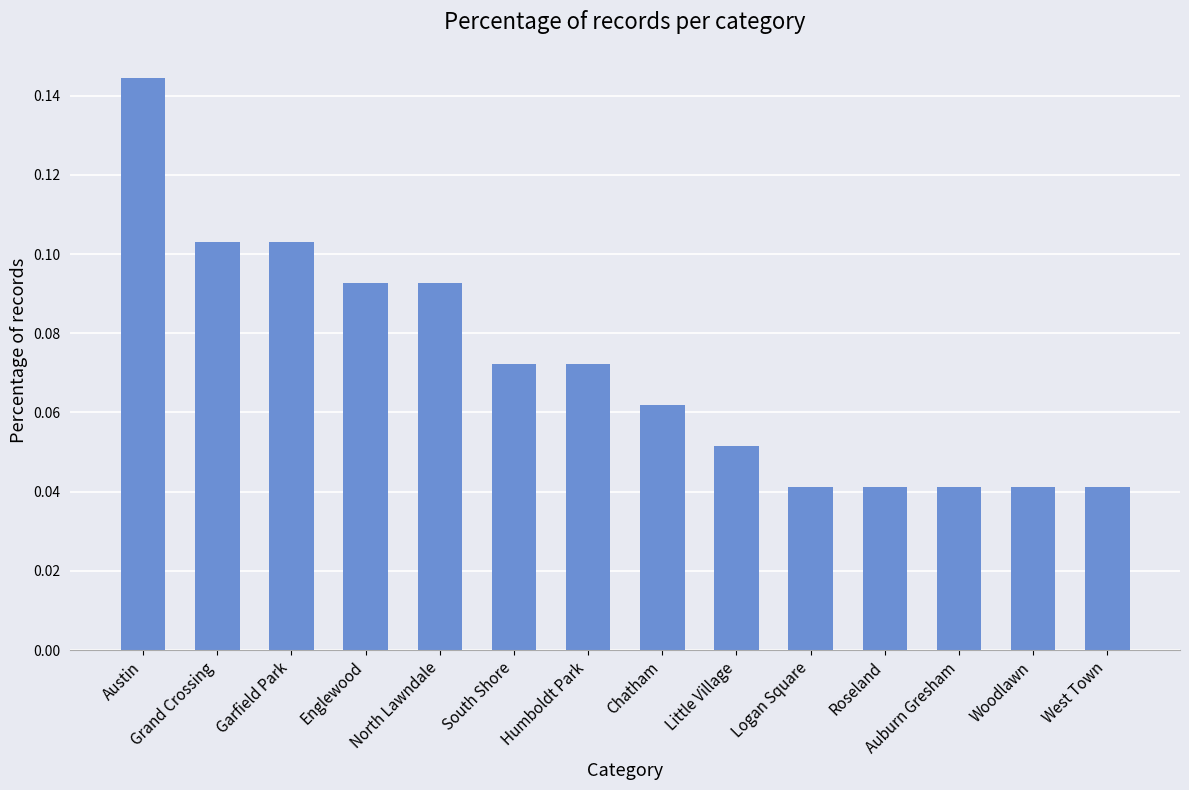

Is it true that the value at Chatham is 0.0?

False